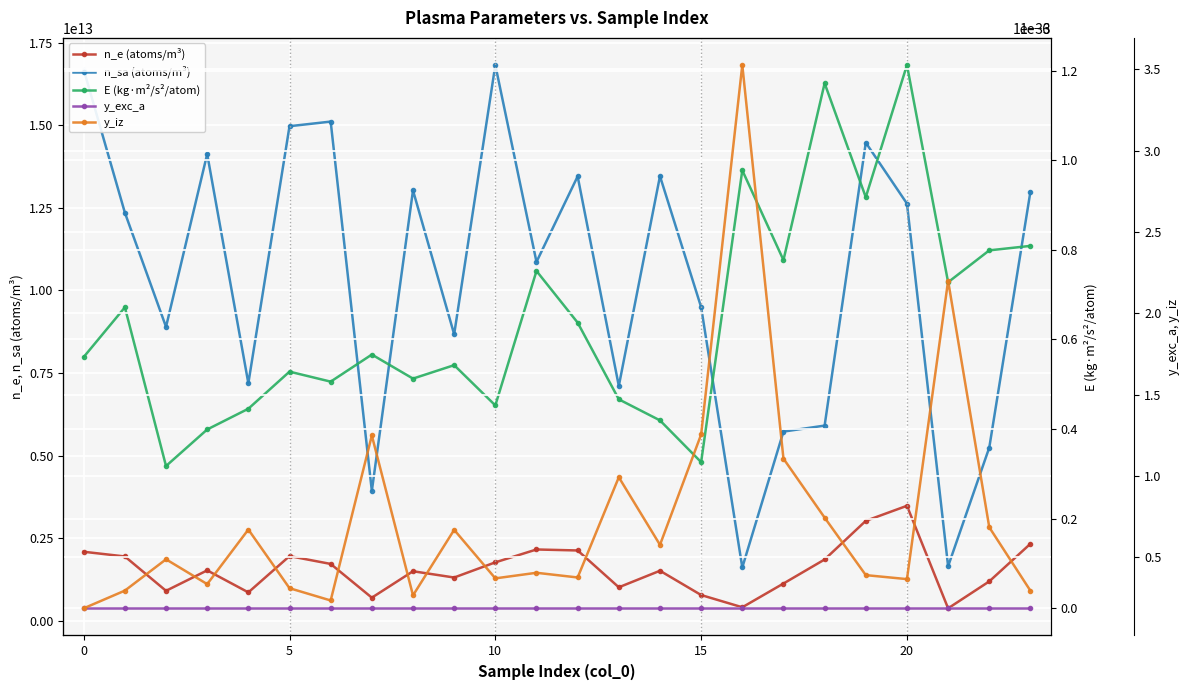

Reading left to right, list all the values displayed in this chart.

n_e (atoms/m³): 2094093653520.4	1951968644372.8	912445594006.7	1530919612203.5	865070803931.9	1962364529908.4	1725844879310.2	705156074037.5	1504600303741.8	1314750344018.2	1773897883588.6	2163163076789.1	2133272641609.4	1019126151112.0	1519503040301.7	784878747656.1	414208328665.9	1133112479300.4	1860284342517.0	3029233999163.5	3484607495880.6	382698903287.6	1197431911511.1	2335751956699.5
n_sa (atoms/m³): 16684605979500.5	12354021149664.6	8898452327221.9	14126948509480.7	7192023394446.1	14969186785938.0	15109020395816.8	3936405560155.9	13026314483927.6	8674190745119.4	16819591108107.6	10863053980624.5	13452795275338.7	7110049344338.9	13458778571749.2	9494877007624.2	1618086048637.4	5729713827896.4	5911216601452.3	14471932148715.9	12628276382261.3	1656185313874.5	5245714244778.5	12992218017951.9
E (kg·m²/s²/atom): 0.0	0.0	0.0	0.0	0.0	0.0	0.0	0.0	0.0	0.0	0.0	0.0	0.0	0.0	0.0	0.0	0.0	0.0	0.0	0.0	0.0	0.0	0.0	0.0
y_exc_a: 0.0	0.0	0.0	0.0	0.0	0.0	0.0	0.0	0.0	0.0	0.0	0.0	0.0	0.0	0.0	0.0	0.0	0.0	0.0	0.0	0.0	0.0	0.0	0.0
y_iz: 0.0	0.0	0.0	0.0	0.0	0.0	0.0	0.0	0.0	0.0	0.0	0.0	0.0	0.0	0.0	0.0	0.0	0.0	0.0	0.0	0.0	0.0	0.0	0.0